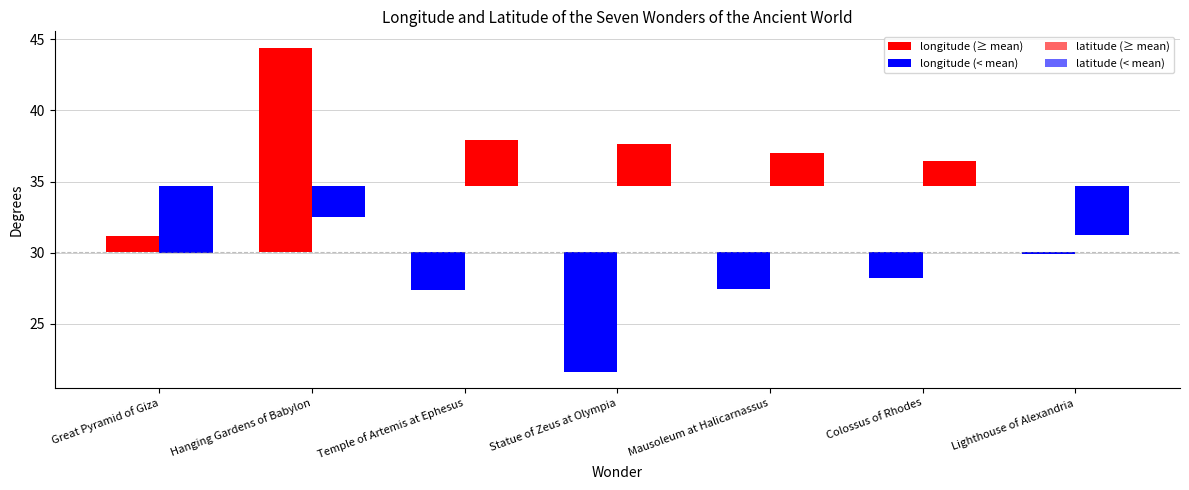

Which label corresponds to the smallest value in the chart?

Statue of Zeus at Olympia